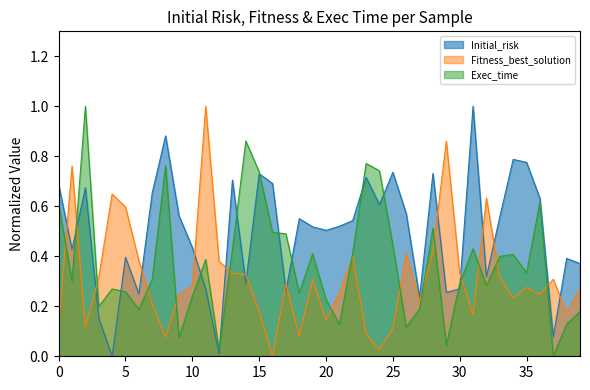

How many times do Exec_time and Fitness_best_solution cross each other?

15